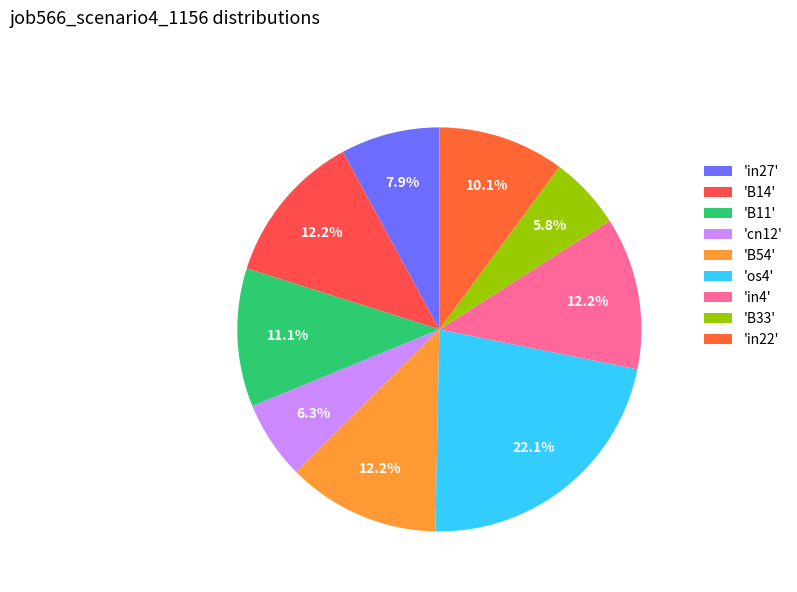

Which slice is the largest?

'os4'